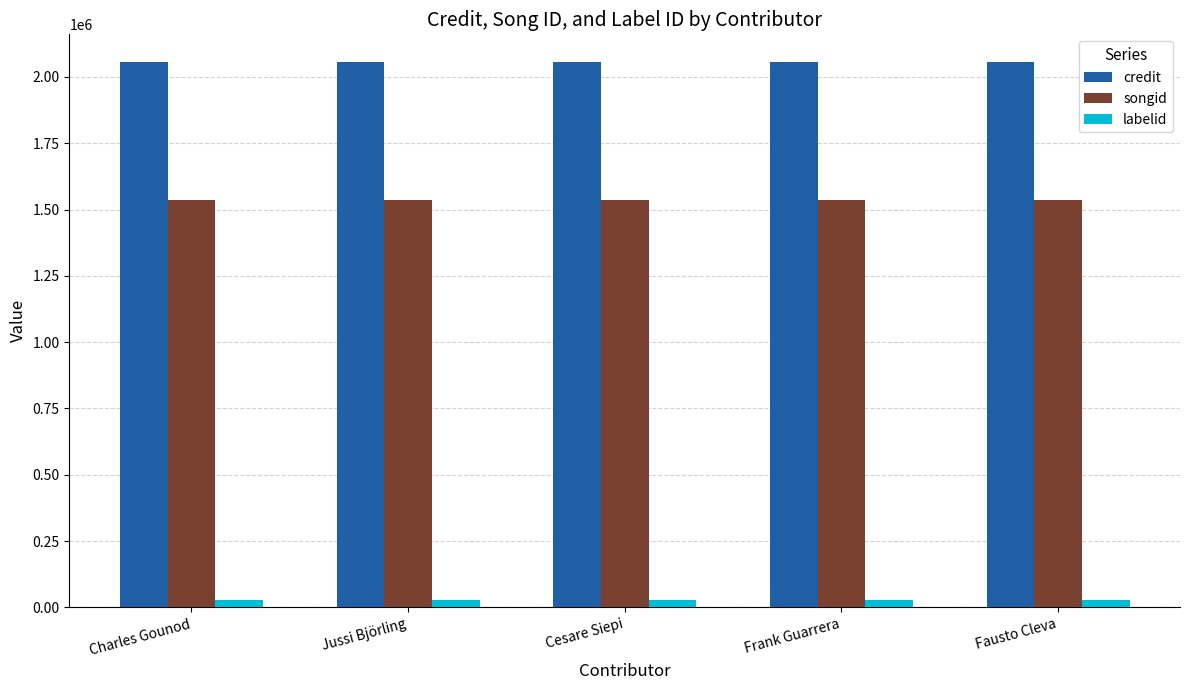

The songid series shows 1537696 at Cesare Siepi. True or false?

True